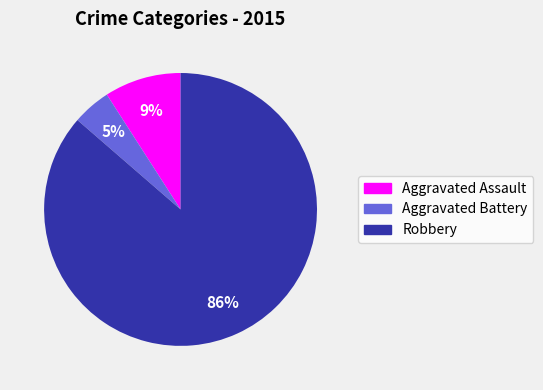

Do Robbery and Aggravated Battery together represent more than half of the pie?

Yes